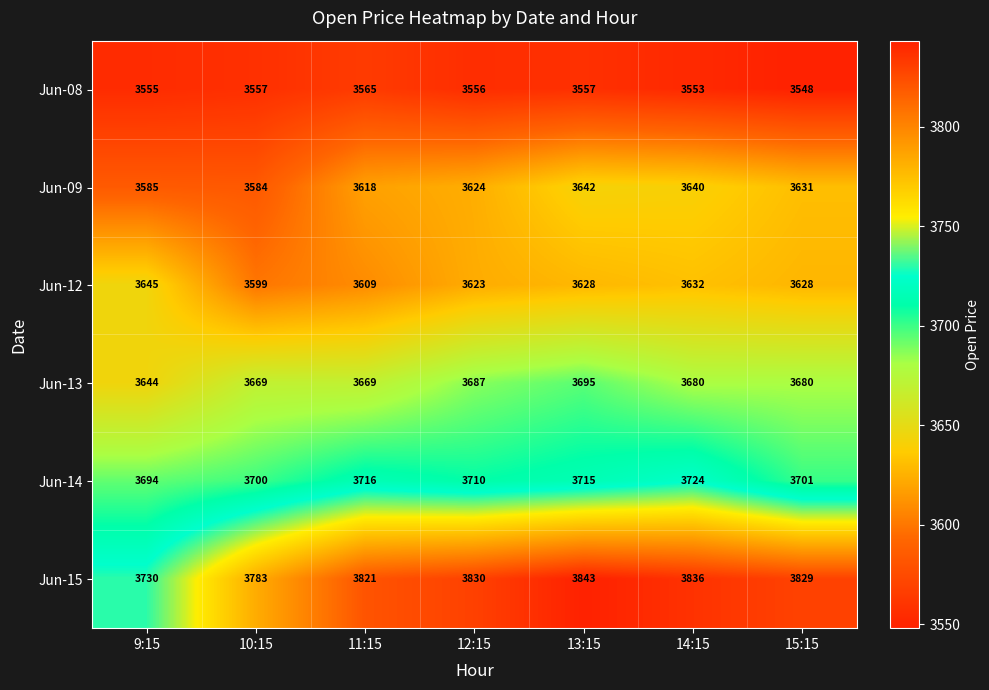

What is the average value of the Jun-13 series?

3675